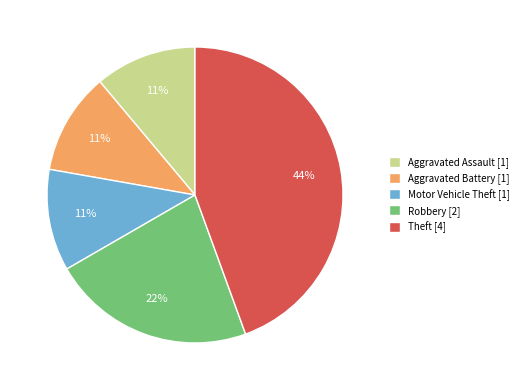

Do Aggravated Battery [1] and Aggravated Assault [1] together represent more than half of the pie?

No